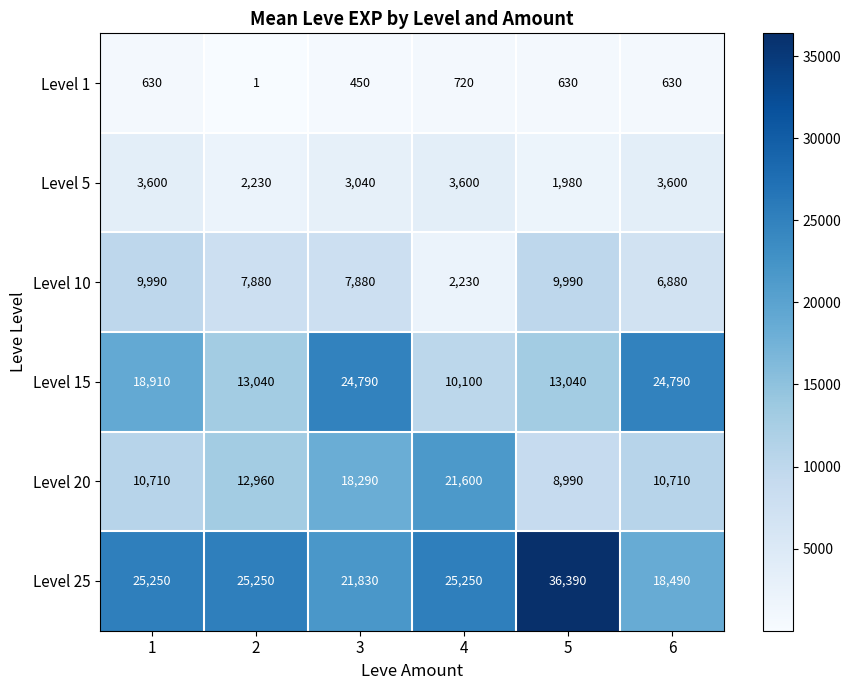

Which series changed the most between 2 and 6?

Level 15